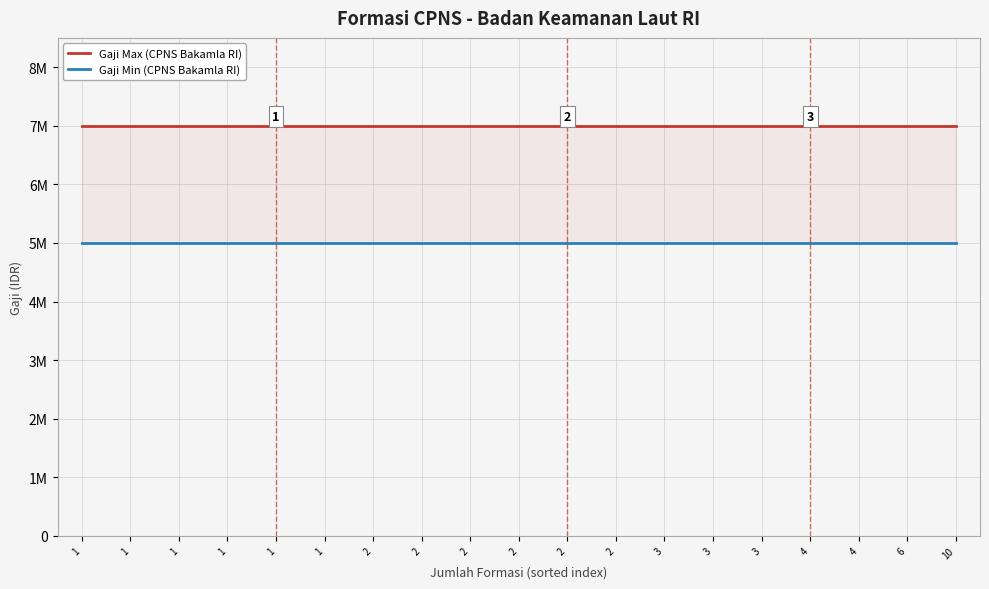

Rank the categories by Gaji Min (CPNS Bakamla RI) value from highest to lowest.

1, 1, 1, 1, 1, 1, 2, 2, 2, 2, 2, 2, 3, 3, 3, 4, 4, 6, 10